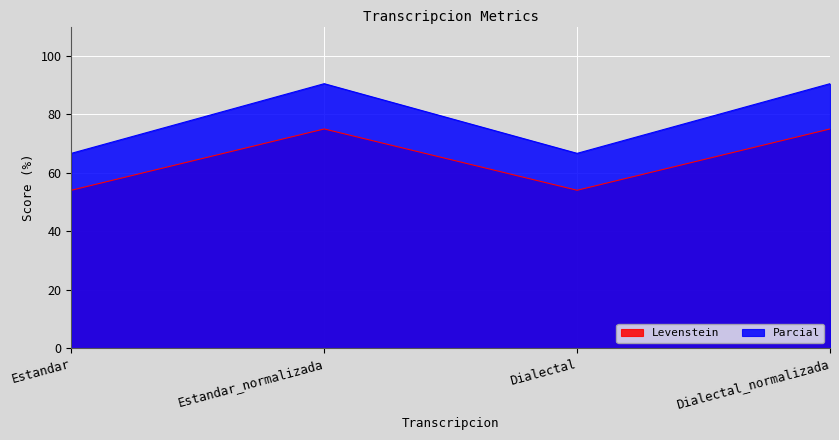

Where does the Parcial series first go above 90?

Estandar_normalizada